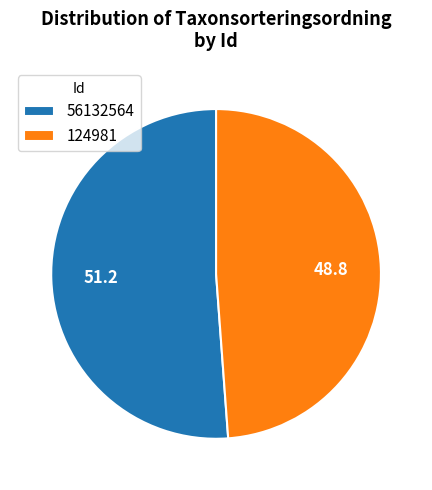

Which has a higher value, 124981 or 56132564?

56132564